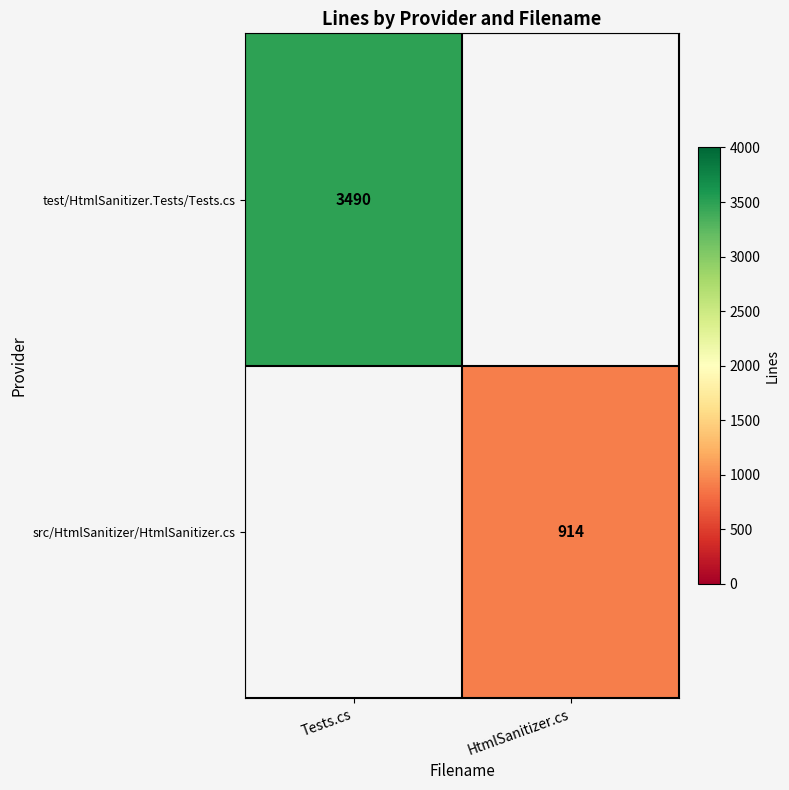

Is the value of src/HtmlSanitizer/HtmlSanitizer.cs at HtmlSanitizer.cs greater than the value of test/HtmlSanitizer.Tests/Tests.cs at Tests.cs?

No